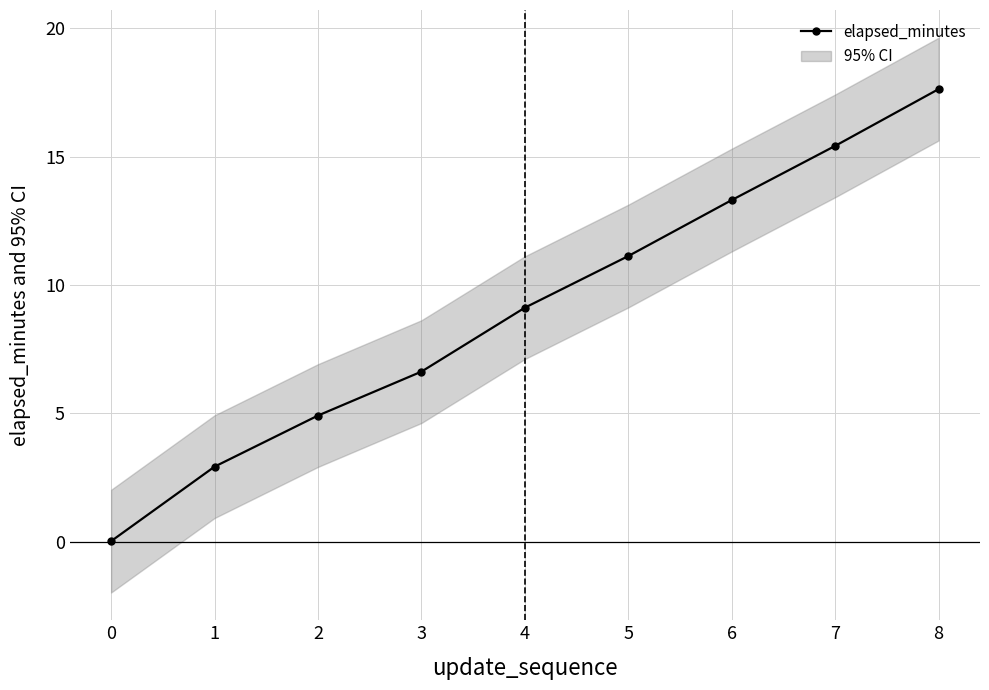

Which has a higher value, 0 or 3?

3